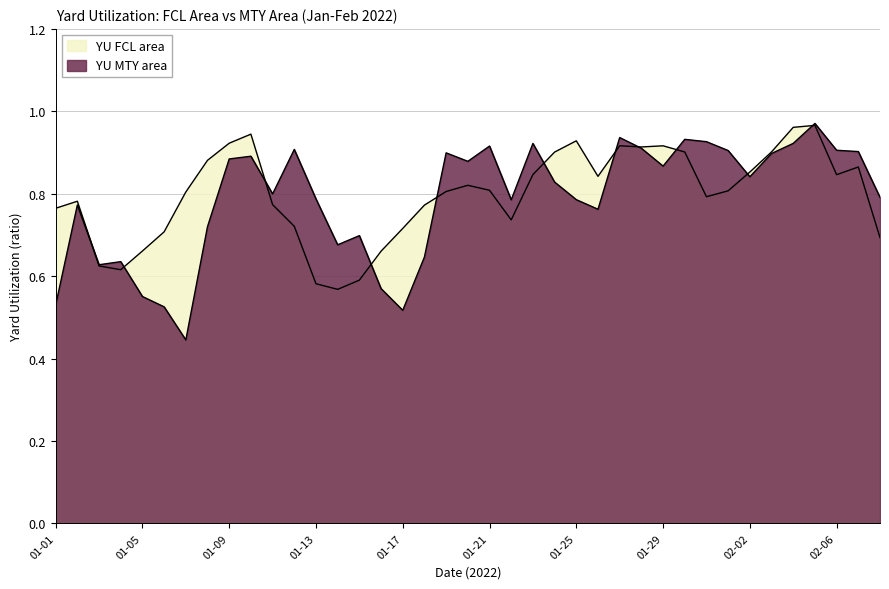

What is the average value of the YU FCL area series?

0.8